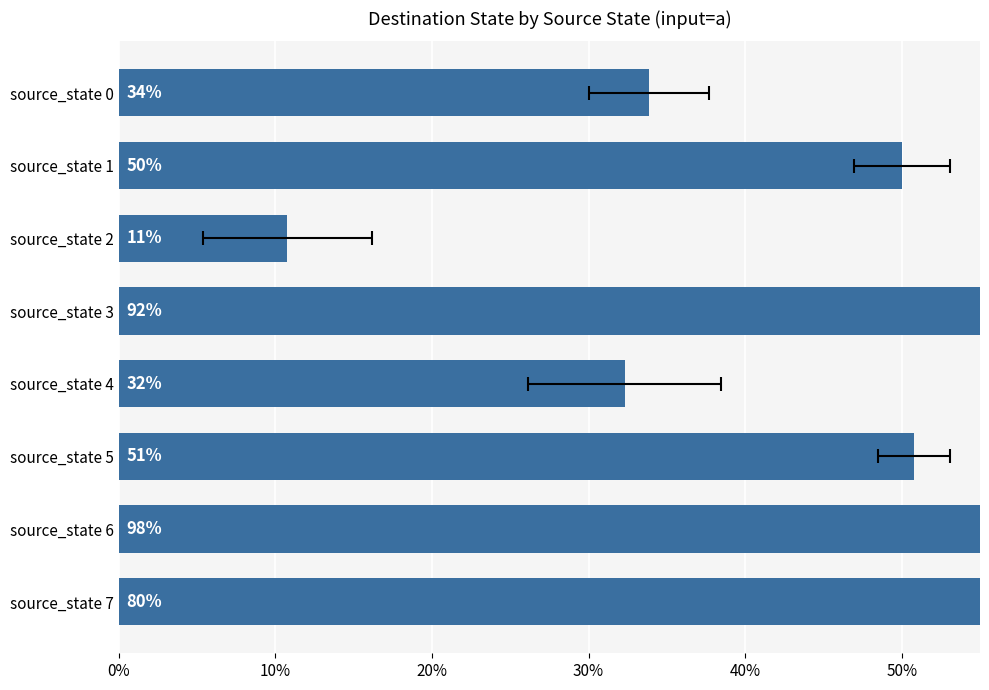

True or false: the data shows 1.0 at source_state 6.

True